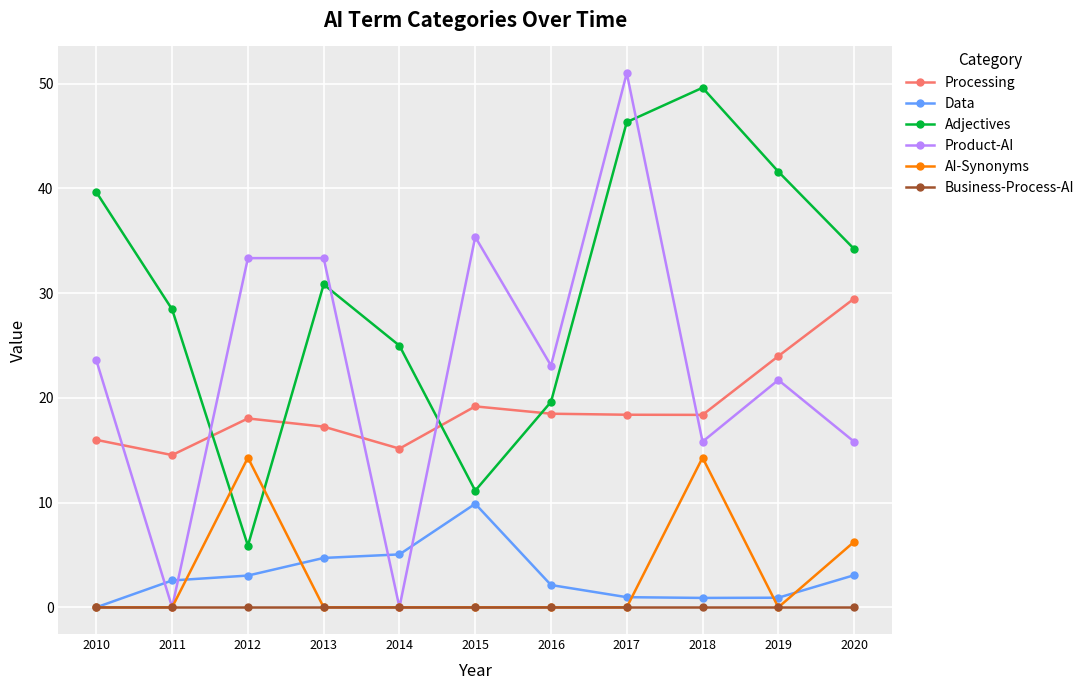

True or false: AI-Synonyms and Processing intersect in this chart.

False